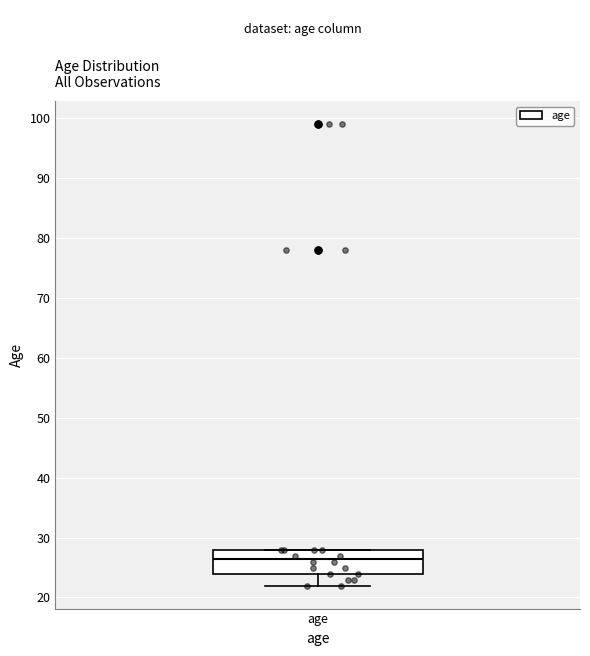

Transcribe this box plot: give where the median line is, the range the box spans, and where the two whiskers end, as read against the y-axis. The values are not printed on the chart, so give them approximately, as read against the axis.

median 27, box 24 to 28, whiskers 22 to 28